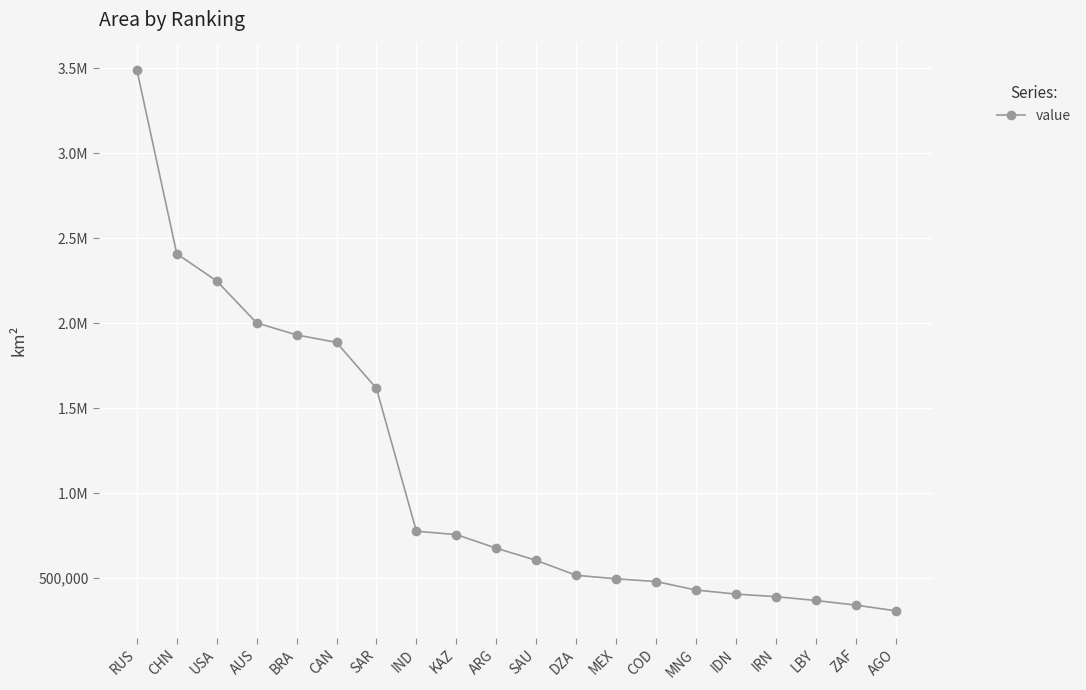

Reading left to right, list all the values displayed in this chart.

RUS=3491703.0	CHN=2408694.0	USA=2248098.0	AUS=2001681.0	BRA=1930647.0	CAN=1886757.0	SAR=1615709.0	IND=775227.0	KAZ=755413.6	ARG=675480.0	SAU=603723.0	DZA=515984.0	MEX=495100.0	COD=479210.0	MNG=429181.0	IDN=405282.0	IRN=390179.0	LBY=367574.0	ZAF=340508.0	AGO=306840.0